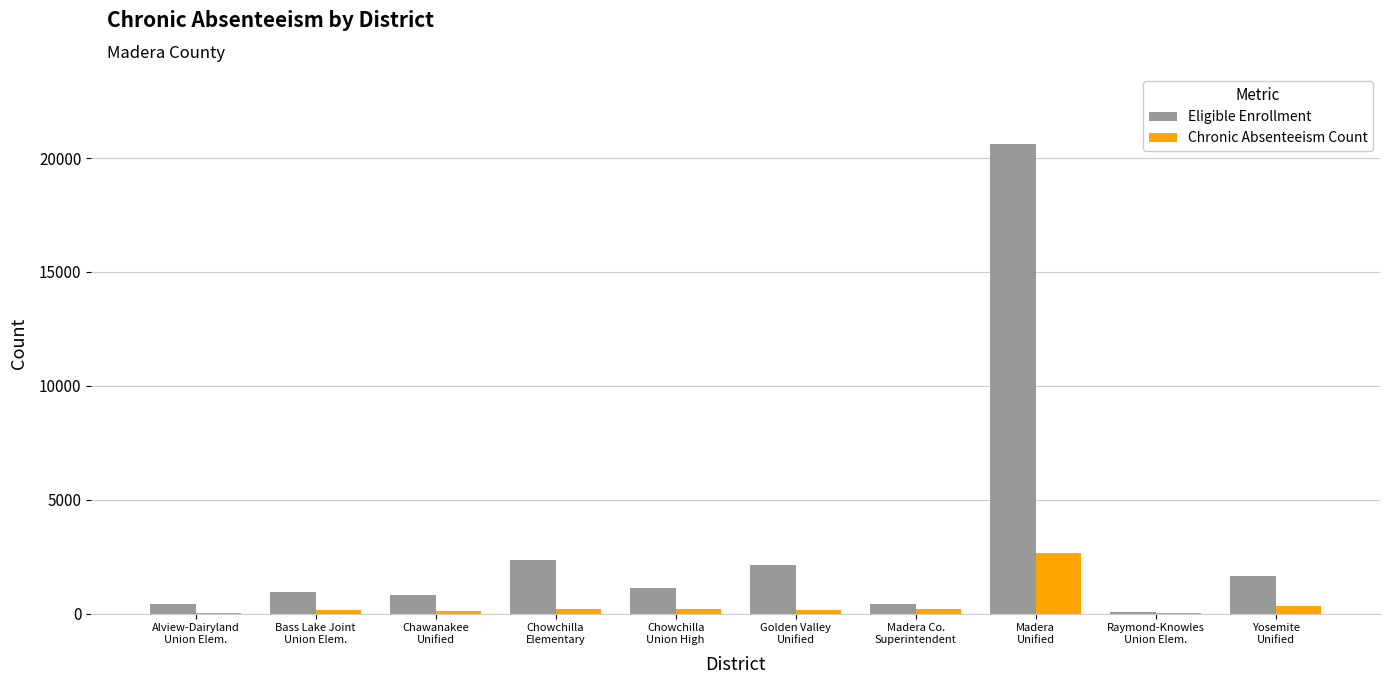

What is the sum of all Chronic Absenteeism Count values?

4017